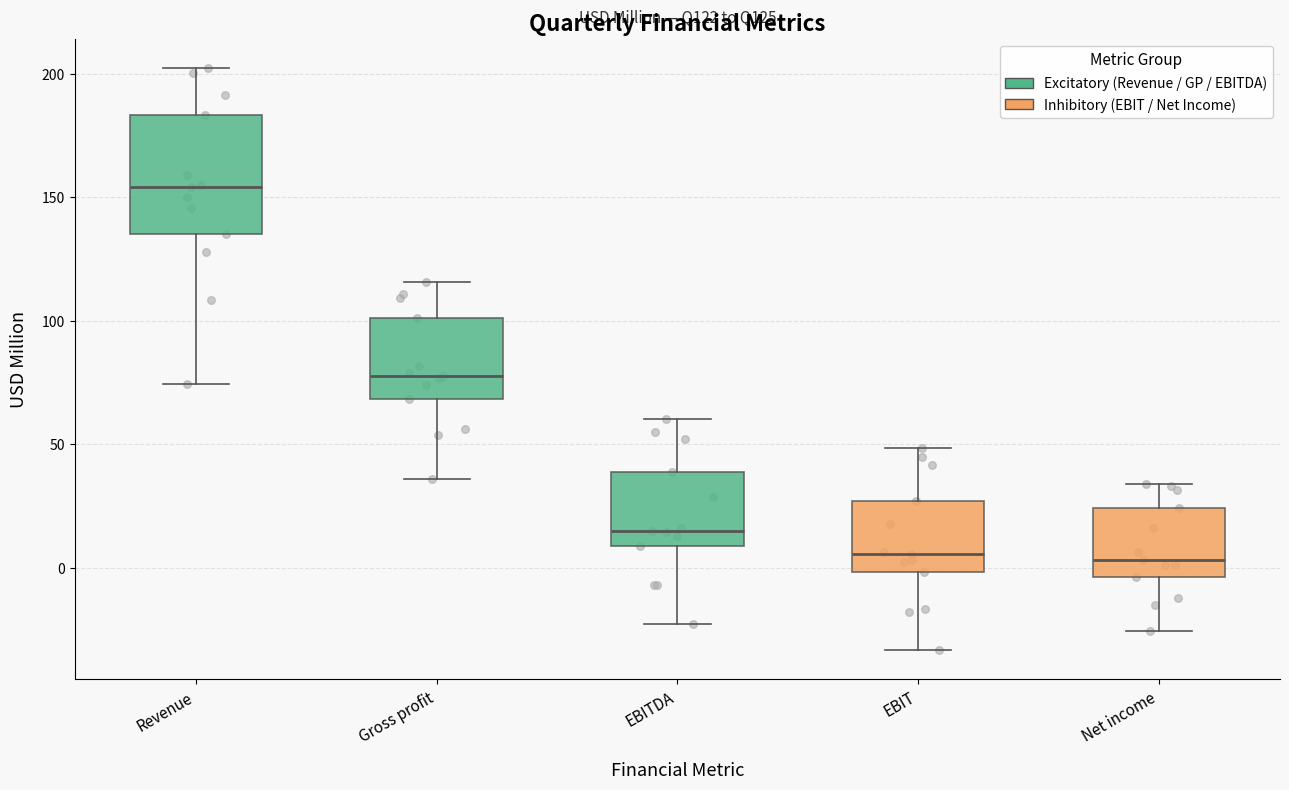

Which box has the highest median line?

Revenue